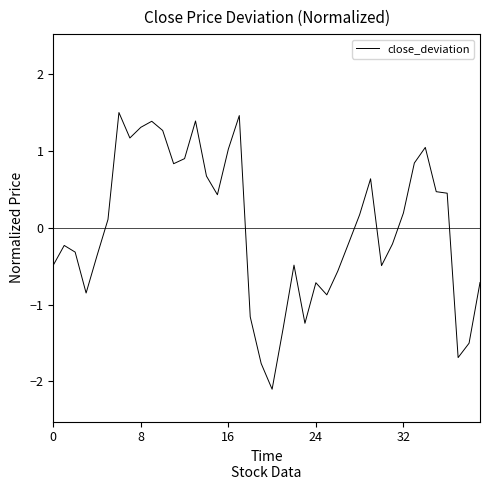

What is the difference between the maximum and minimum values?

3.6